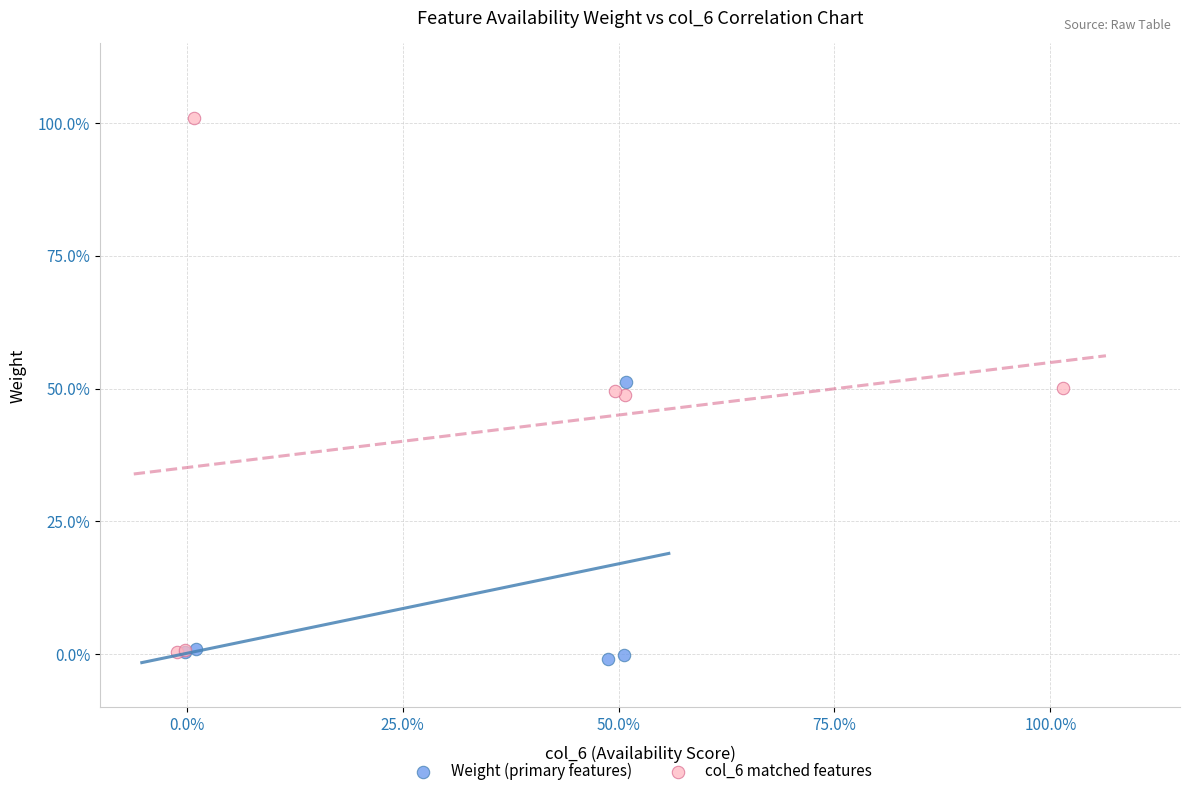

Which series reaches the maximum Y coordinate?

col_6 matched features